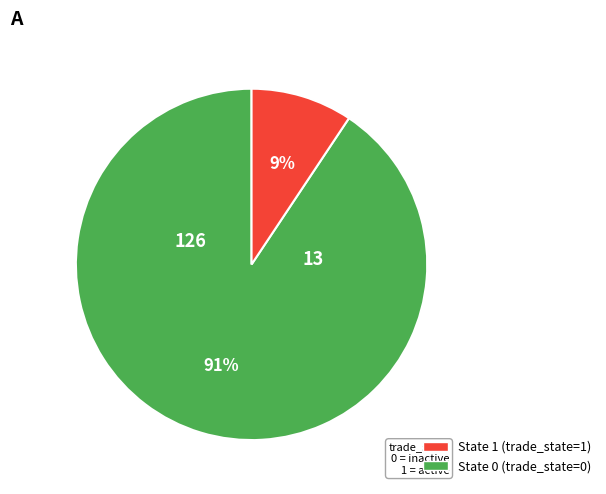

To the nearest percent, what is the average slice percentage?

50%